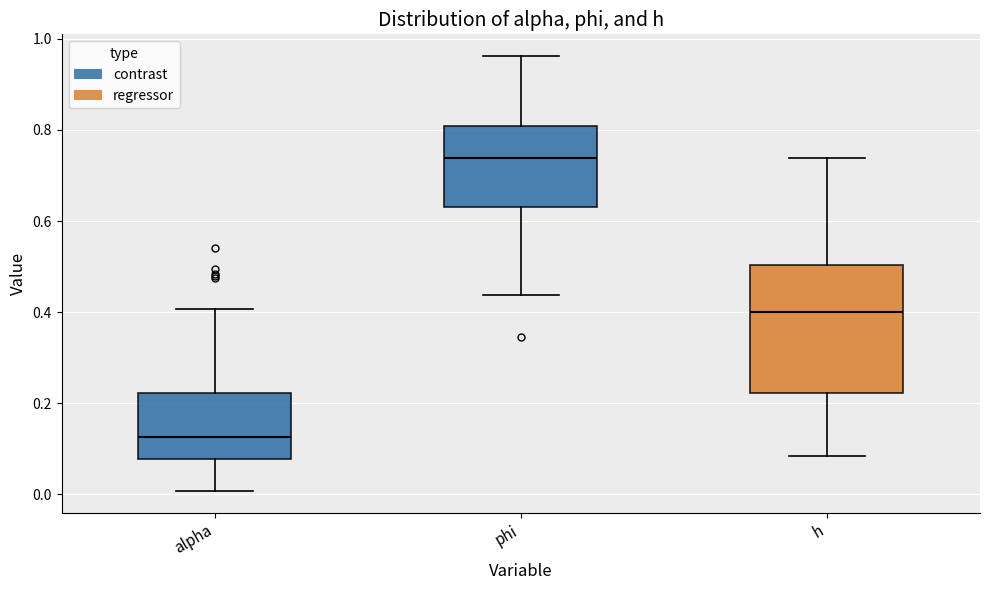

Where does the median line of the box for alpha sit on the y-axis? The values are not printed on the chart, so give them approximately, as read against the axis.

0.12